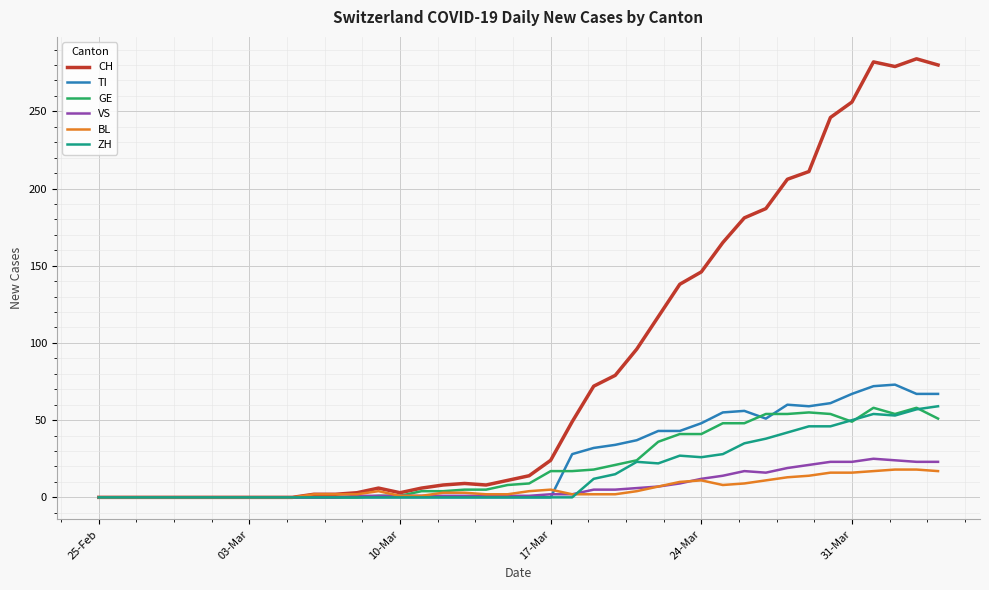

Which series has the largest range (max minus min)?

CH